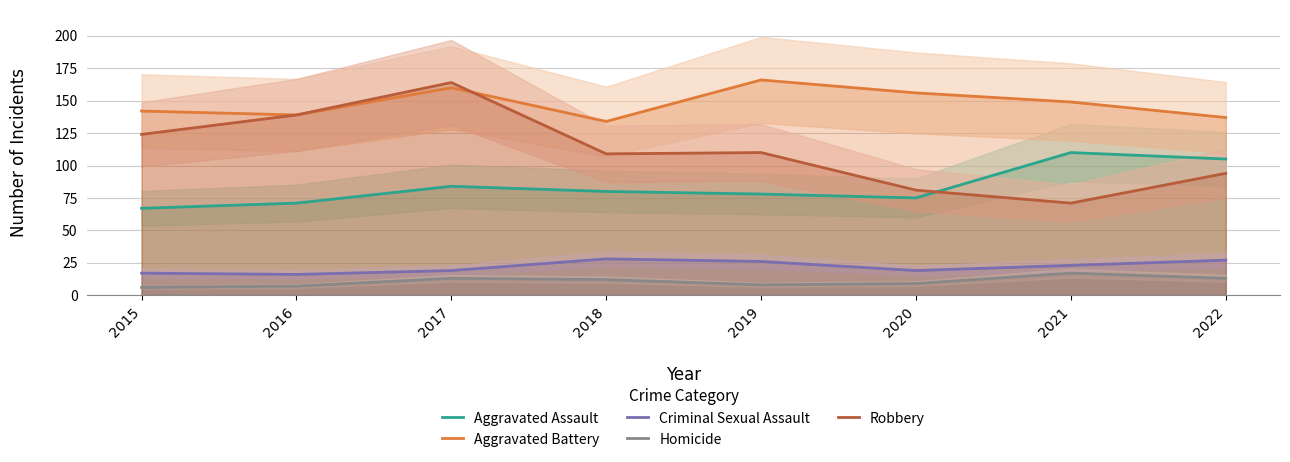

Rank the series at 2016 from lowest to highest value.

Homicide, Criminal Sexual Assault, Aggravated Assault, Aggravated Battery, Robbery